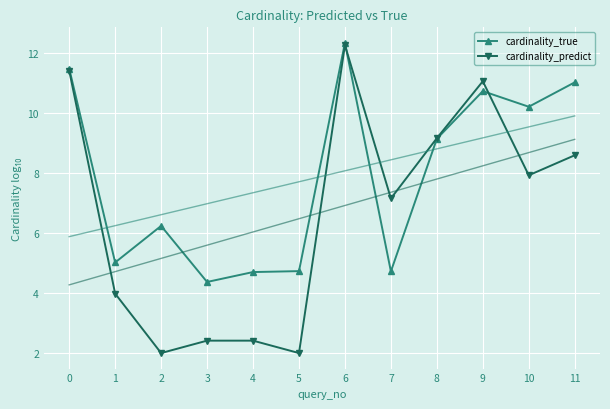

After their last crossing, which series has the higher values: cardinality_predict or cardinality_true?

cardinality_true